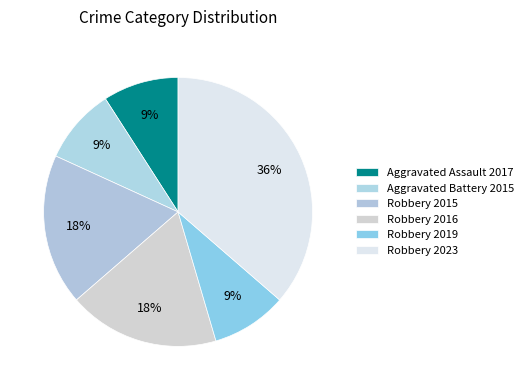

Does Robbery 2016 account for over 50% of the chart?

No